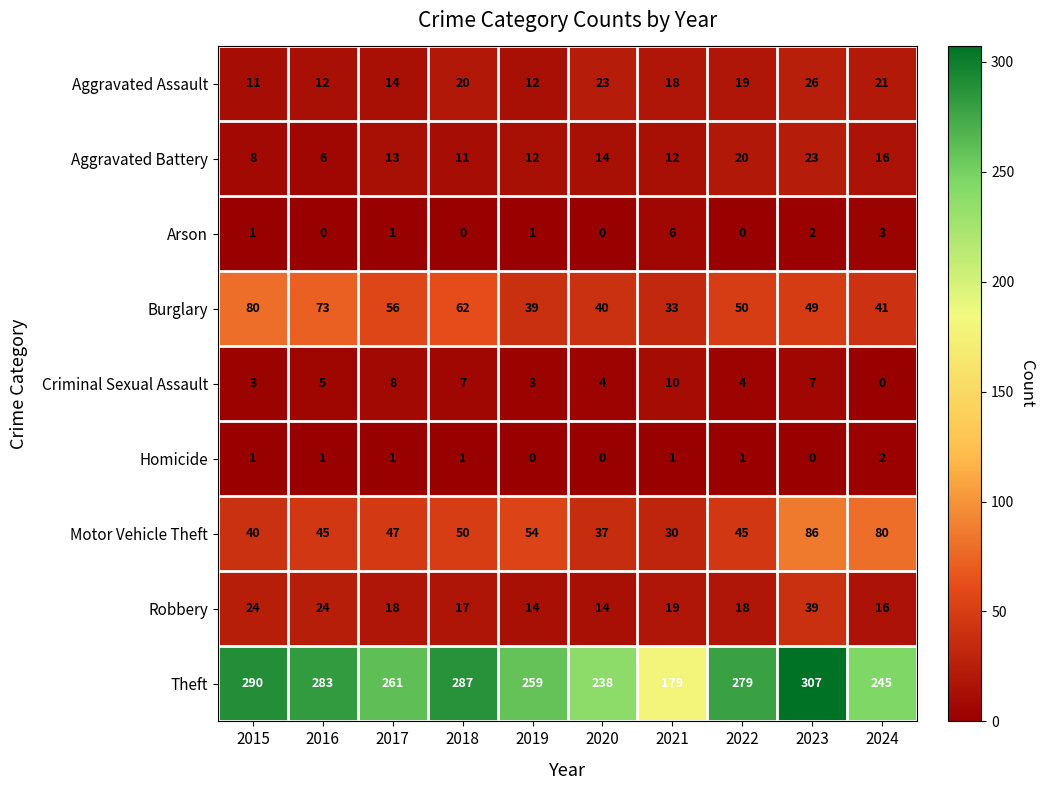

What is the sum of all Theft values?

2628